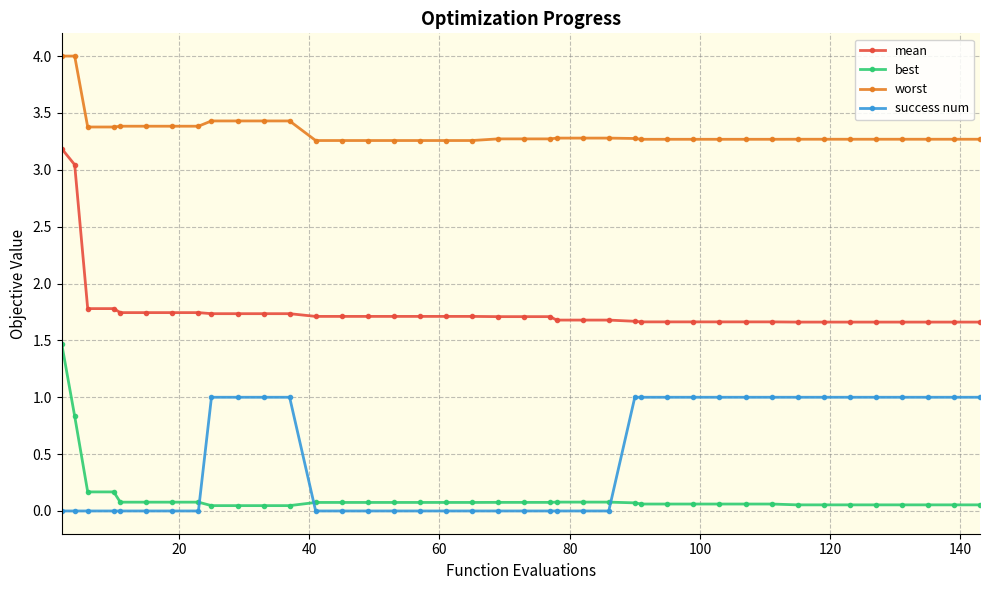

What is the highest value of the mean series?

3.2